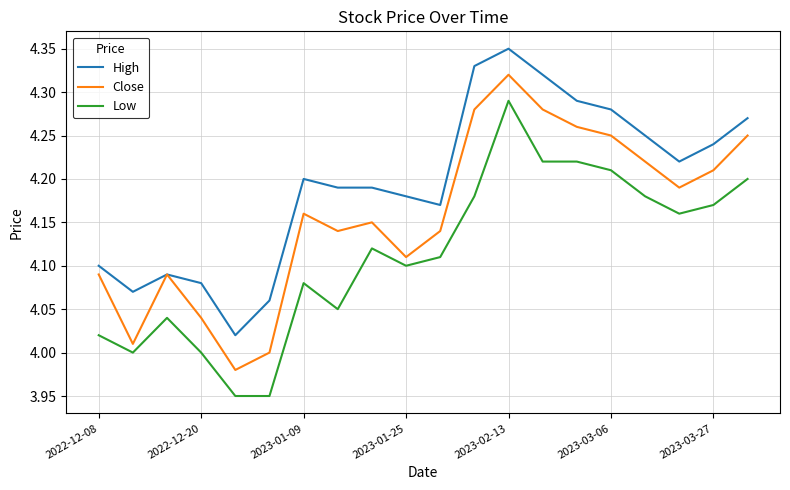

True or false: Close and Low cross at least once.

False